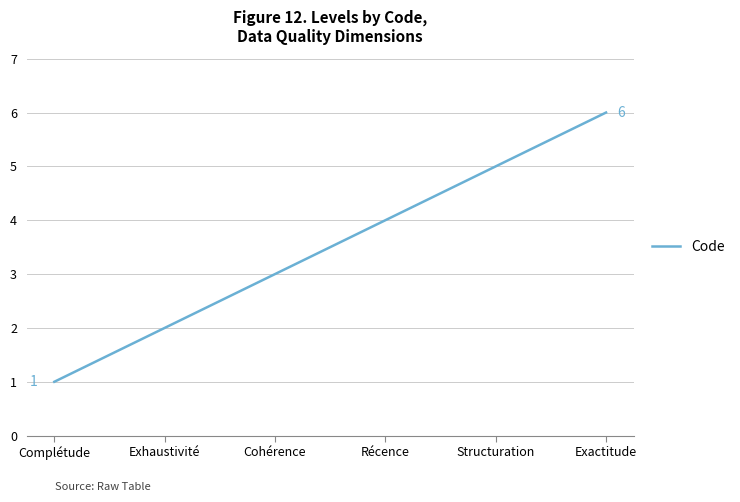

What is the average value?

4